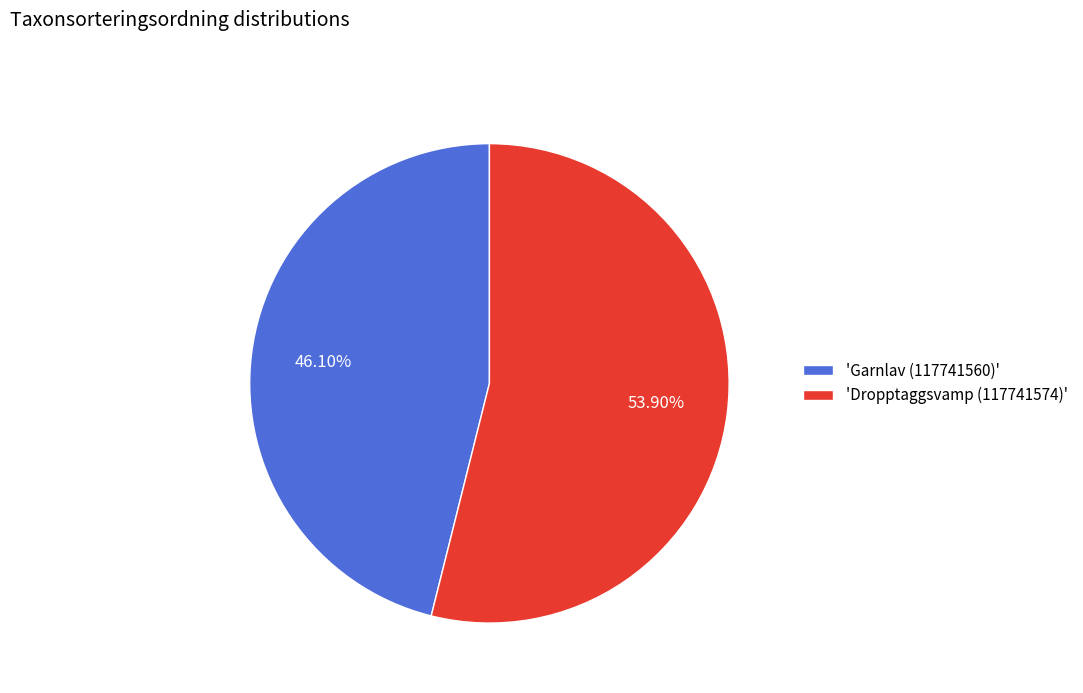

Approximately how many times larger is the value at 'Dropptaggsvamp (117741574)' compared to 'Garnlav (117741560)'?

1.2